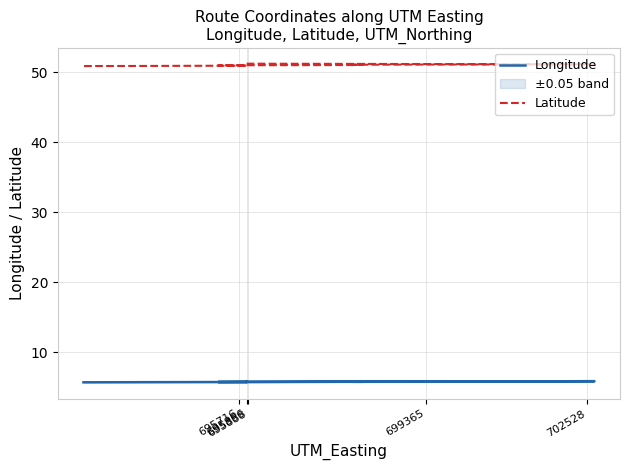

How many lines are shown in the chart?

2